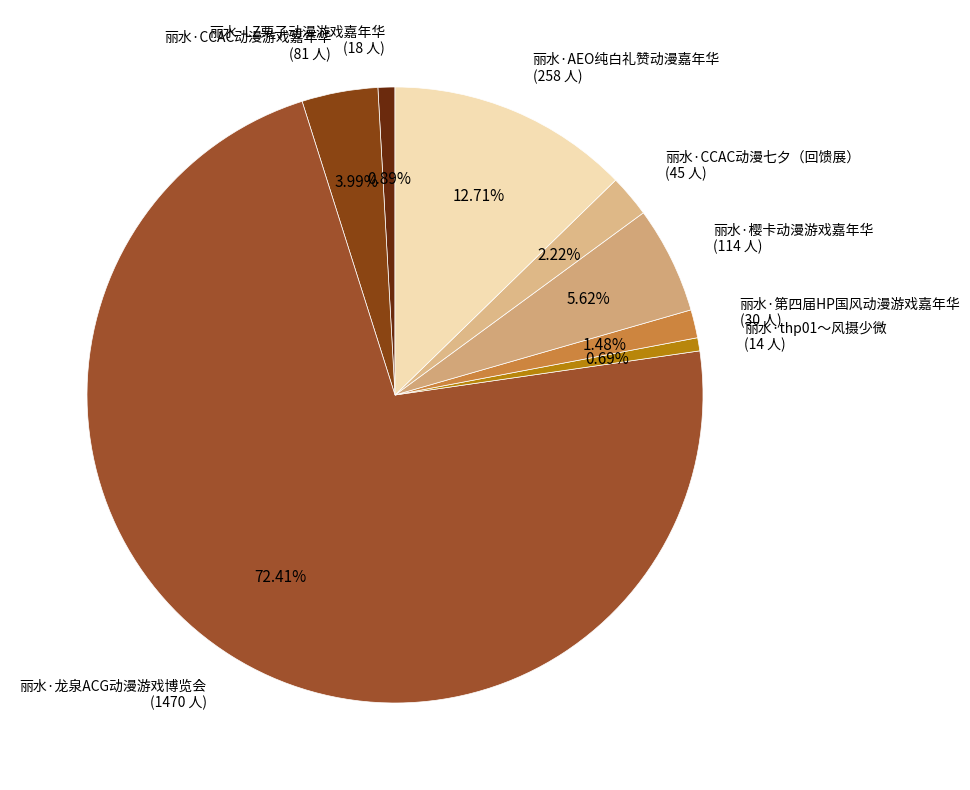

To the nearest percent, what portion does 丽水·thp01～风摄少微 represent?

1%